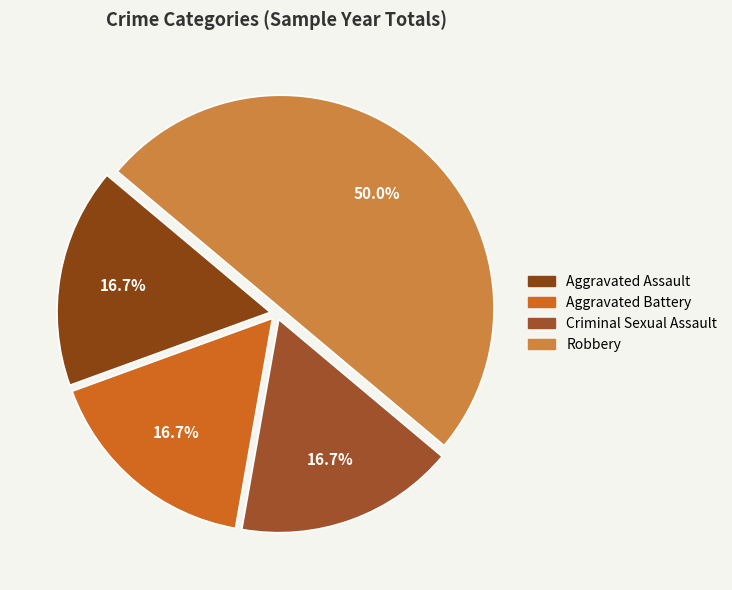

What is the ratio of the value at Aggravated Assault to the value at Criminal Sexual Assault?

1.0